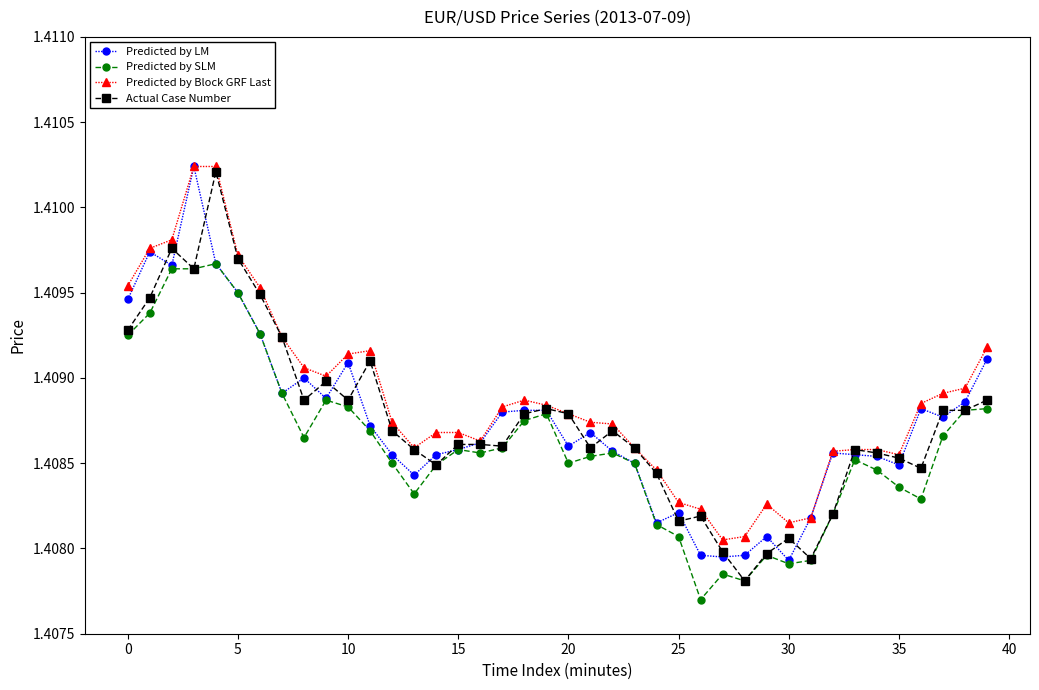

At how many categories does at least one series exceed 1?

40